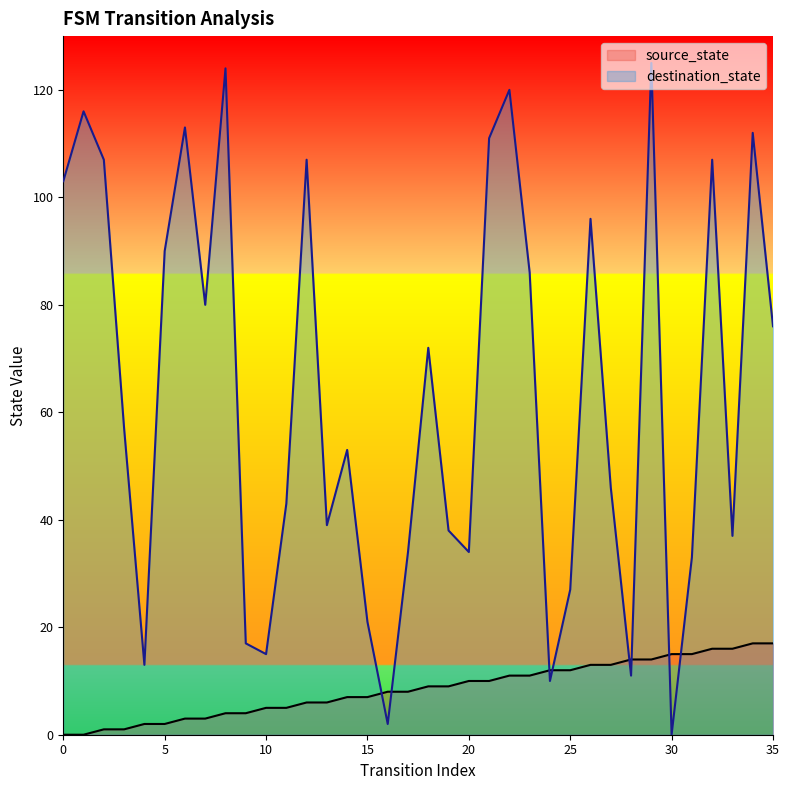

Rank the categories by source_state value from lowest to highest.

0, 1, 2, 3, 4, 5, 6, 7, 8, 9, 10, 11, 12, 13, 14, 15, 16, 17, 18, 19, 20, 21, 22, 23, 24, 25, 26, 27, 28, 29, 30, 31, 32, 33, 34, 35